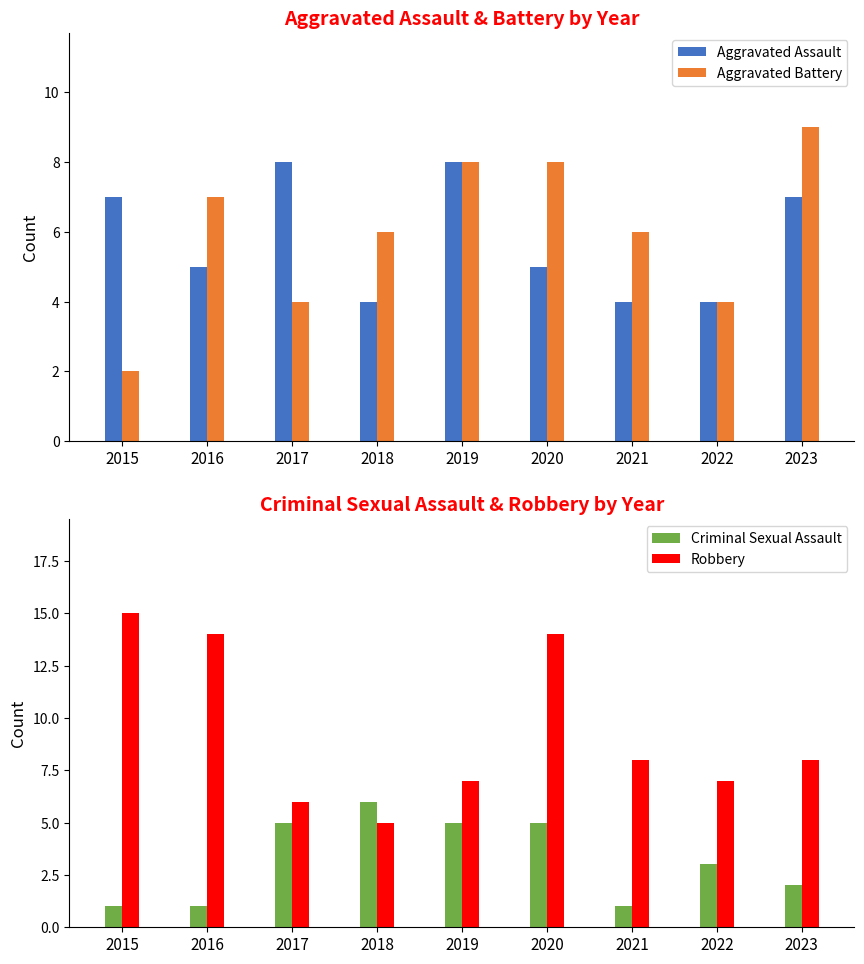

What is the value of the Criminal Sexual Assault bar at the 7th from the left?

1